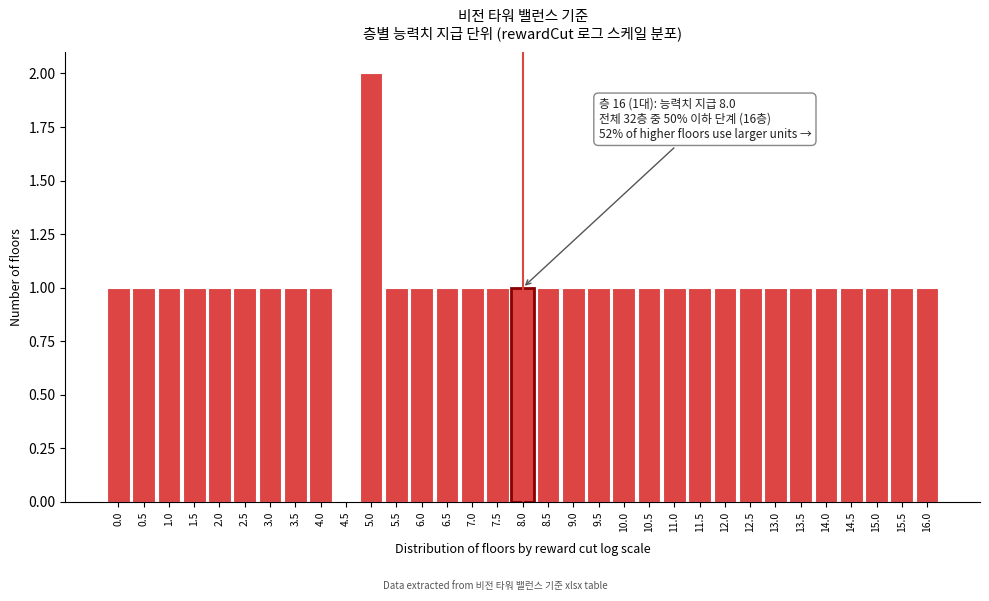

Over which range of the x-axis is the bar tallest?

4.75 to 5.25